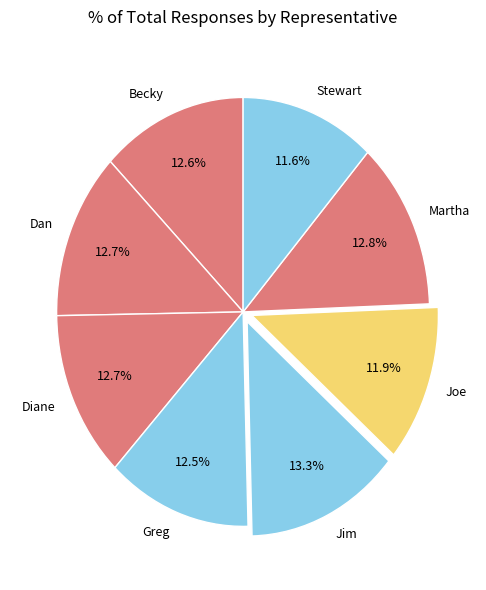

Is it true that Becky is 6% of the pie?

False